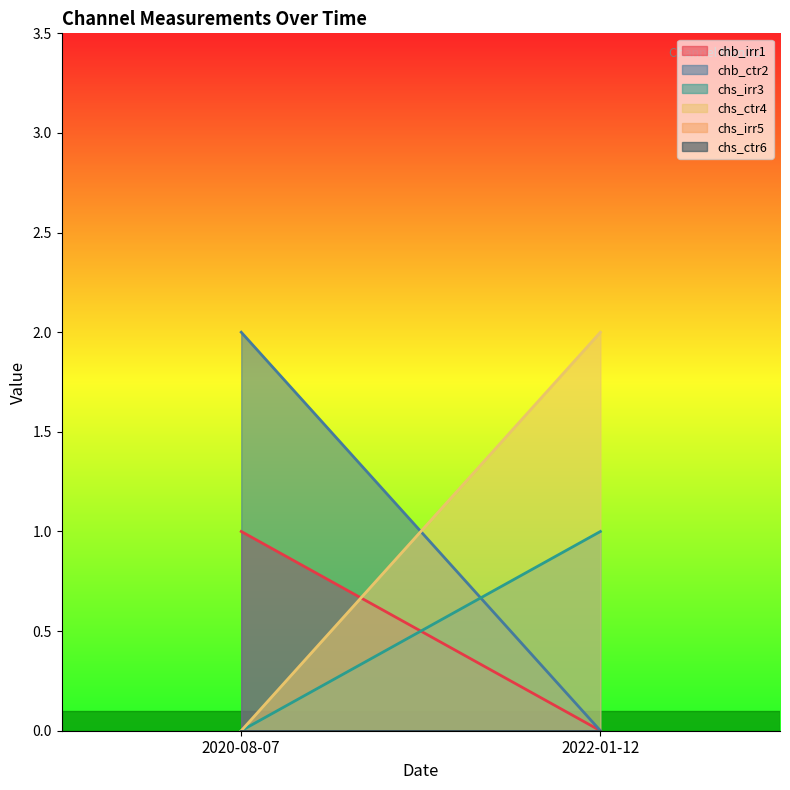

What are all the series names shown in the legend?

chb_irr1, chb_ctr2, chs_irr3, chs_ctr4, chs_irr5, chs_ctr6